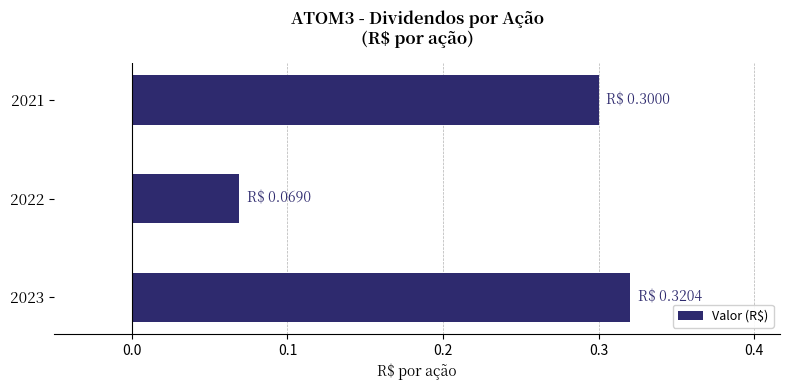

How many distinct data groups are displayed?

1